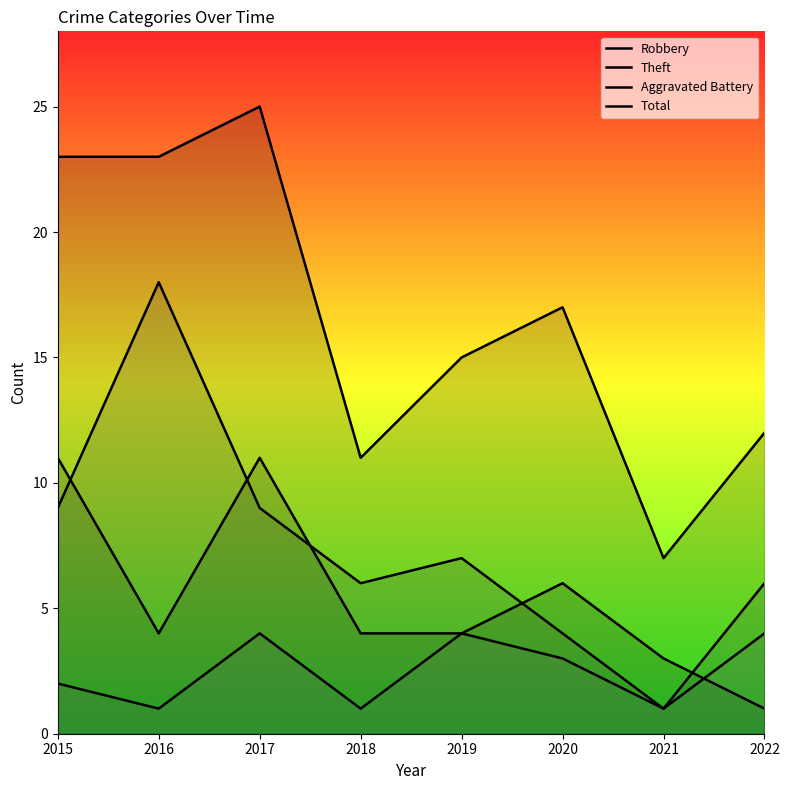

Which series has the largest total across all categories?

Total